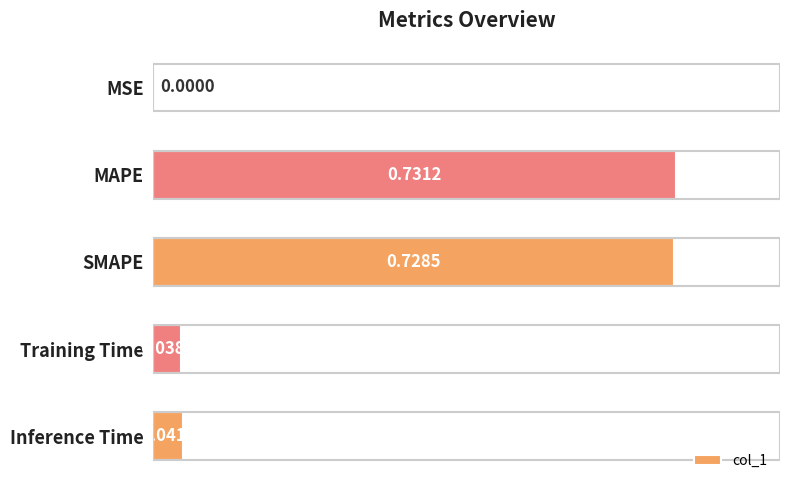

At which category does the chart reach its peak across all series?

MAPE